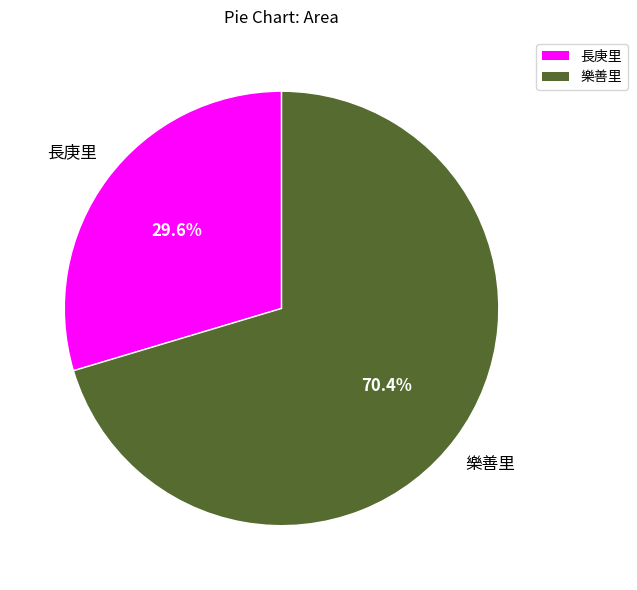

The 樂善里 slice represents 61% of the pie. True or false?

False